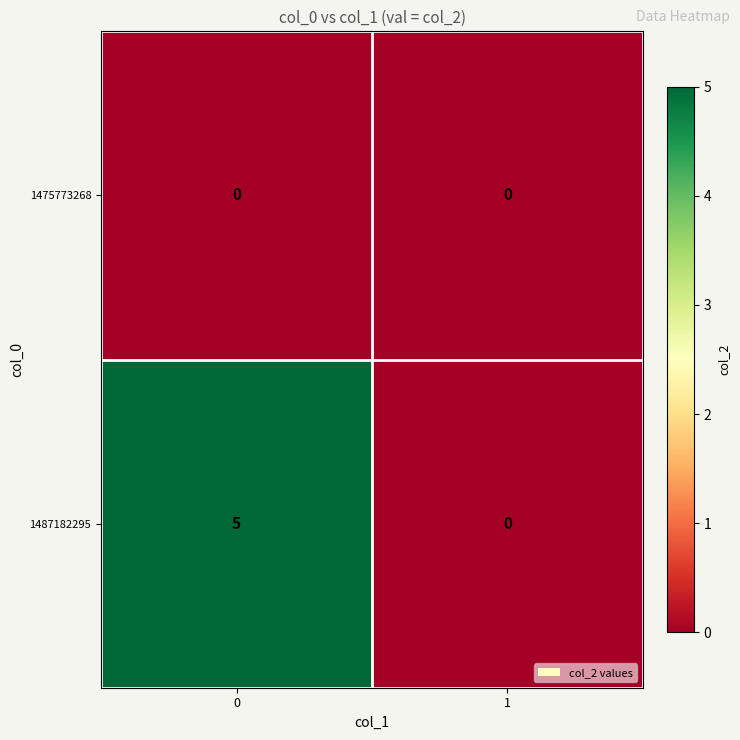

Reading left to right, transcribe all the data shown in this chart.

1475773268: 0	0
1487182295: 5	0